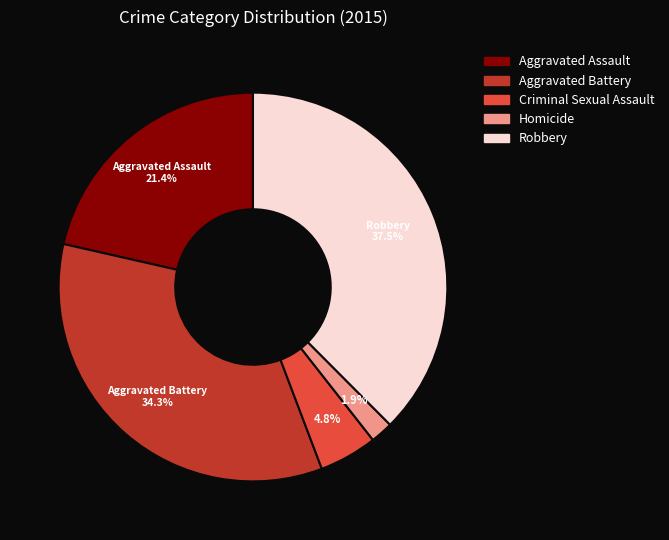

To the nearest percent, what is the difference between the largest and smallest slice percentages?

36%